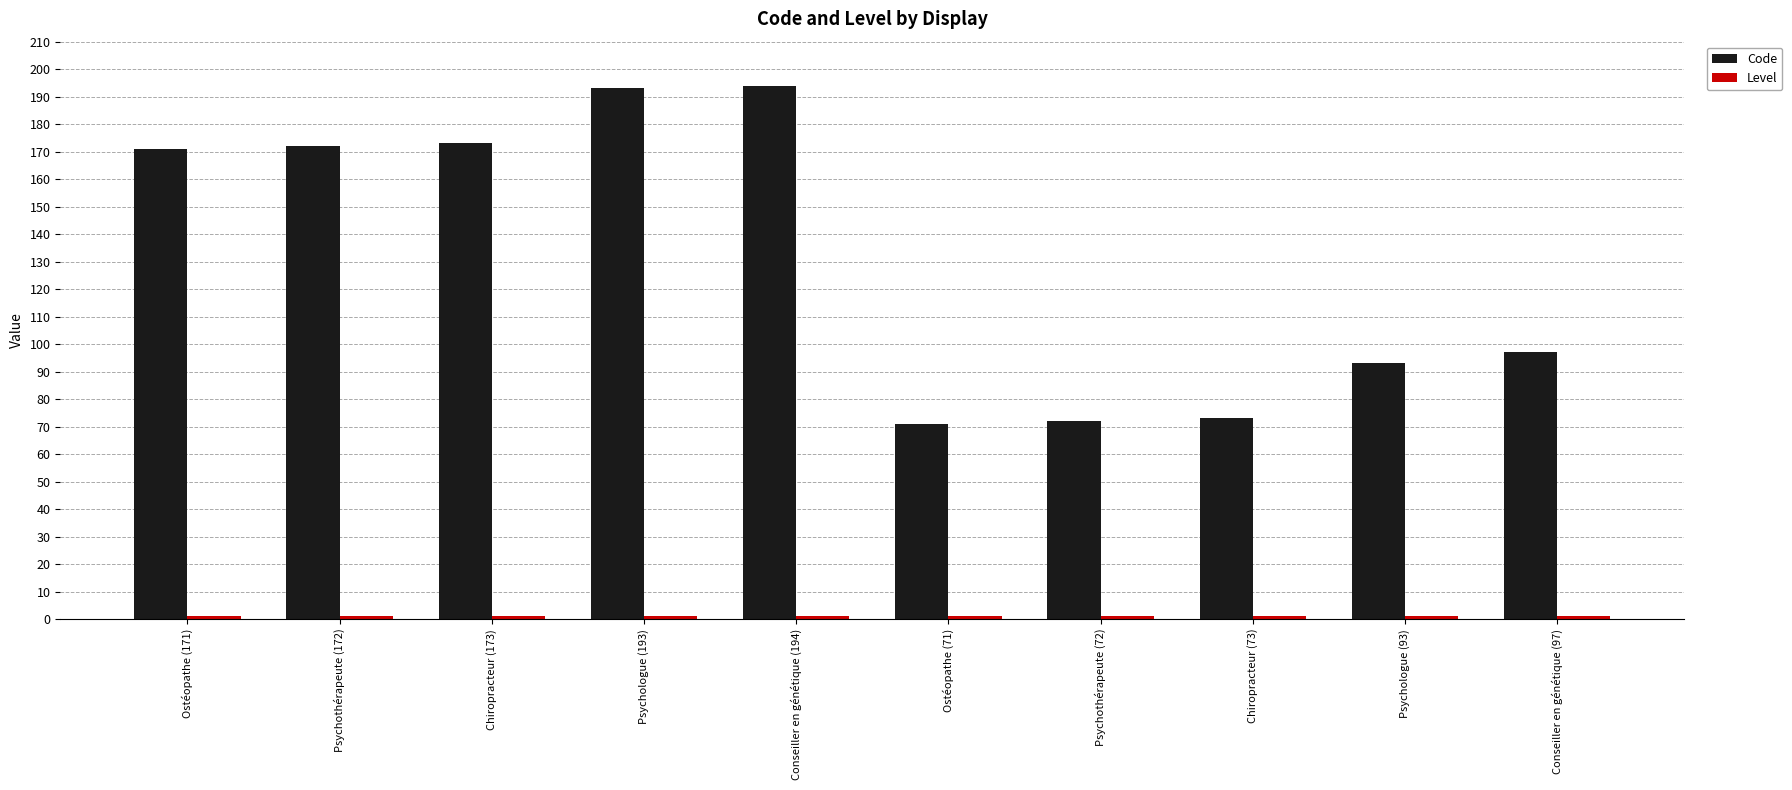

Between Psychothérapeute (172) and Ostéopathe (71), which series saw the biggest shift?

Code